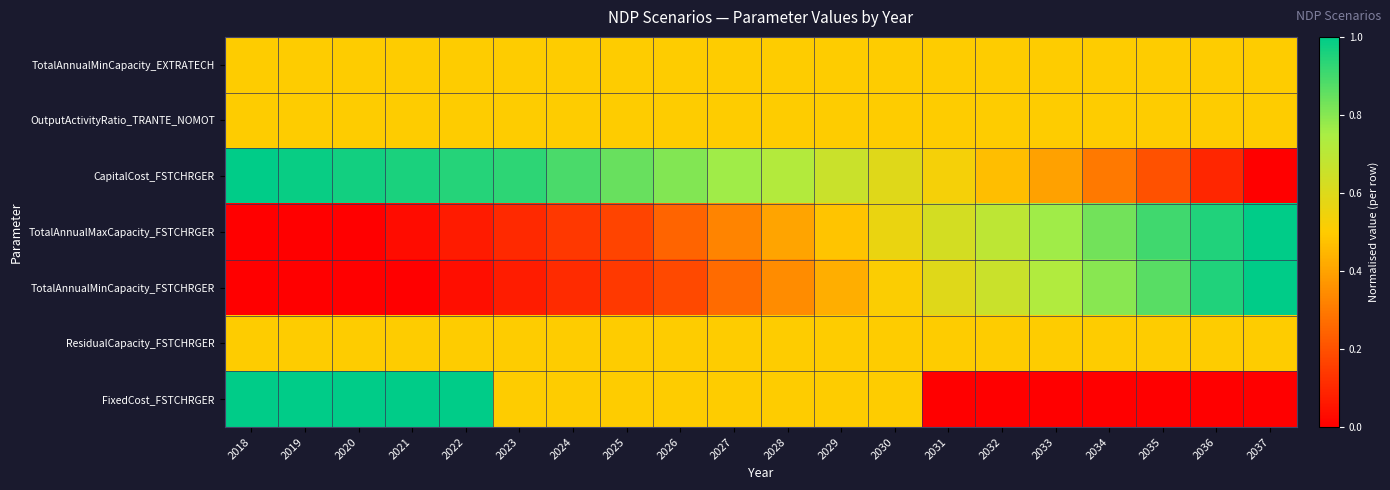

Reading left to right, what are all the values shown in this chart?

TotalAnnualMinCapacity_EXTRATECH: 2018=0.5	2019=0.5	2020=0.5	2021=0.5	2022=0.5	2023=0.5	2024=0.5	2025=0.5	2026=0.5	2027=0.5	2028=0.5	2029=0.5	2030=0.5	2031=0.5	2032=0.5	2033=0.5	2034=0.5	2035=0.5	2036=0.5	2037=0.5
OutputActivityRatio_TRANTE_NOMOT: 2018=0.5	2019=0.5	2020=0.5	2021=0.5	2022=0.5	2023=0.5	2024=0.5	2025=0.5	2026=0.5	2027=0.5	2028=0.5	2029=0.5	2030=0.5	2031=0.5	2032=0.5	2033=0.5	2034=0.5	2035=0.5	2036=0.5	2037=0.5
CapitalCost_FSTCHRGER: 2018=1.0	2019=1.0	2020=1.0	2021=1.0	2022=0.9	2023=0.9	2024=0.9	2025=0.8	2026=0.8	2027=0.8	2028=0.7	2029=0.7	2030=0.6	2031=0.5	2032=0.5	2033=0.4	2034=0.3	2035=0.2	2036=0.1	2037=0.0
TotalAnnualMaxCapacity_FSTCHRGER: 2018=0.0	2019=0.0	2020=0.0	2021=0.0	2022=0.1	2023=0.1	2024=0.1	2025=0.2	2026=0.2	2027=0.3	2028=0.4	2029=0.5	2030=0.6	2031=0.6	2032=0.7	2033=0.8	2034=0.8	2035=0.9	2036=1.0	2037=1.0
TotalAnnualMinCapacity_FSTCHRGER: 2018=0.0	2019=0.0	2020=0.0	2021=0.0	2022=0.0	2023=0.1	2024=0.1	2025=0.1	2026=0.2	2027=0.3	2028=0.3	2029=0.4	2030=0.5	2031=0.6	2032=0.7	2033=0.7	2034=0.8	2035=0.9	2036=0.9	2037=1.0
ResidualCapacity_FSTCHRGER: 2018=0.5	2019=0.5	2020=0.5	2021=0.5	2022=0.5	2023=0.5	2024=0.5	2025=0.5	2026=0.5	2027=0.5	2028=0.5	2029=0.5	2030=0.5	2031=0.5	2032=0.5	2033=0.5	2034=0.5	2035=0.5	2036=0.5	2037=0.5
FixedCost_FSTCHRGER: 2018=1.0	2019=1.0	2020=1.0	2021=1.0	2022=1.0	2023=0.5	2024=0.5	2025=0.5	2026=0.5	2027=0.5	2028=0.5	2029=0.5	2030=0.5	2031=0.0	2032=0.0	2033=0.0	2034=0.0	2035=0.0	2036=0.0	2037=0.0